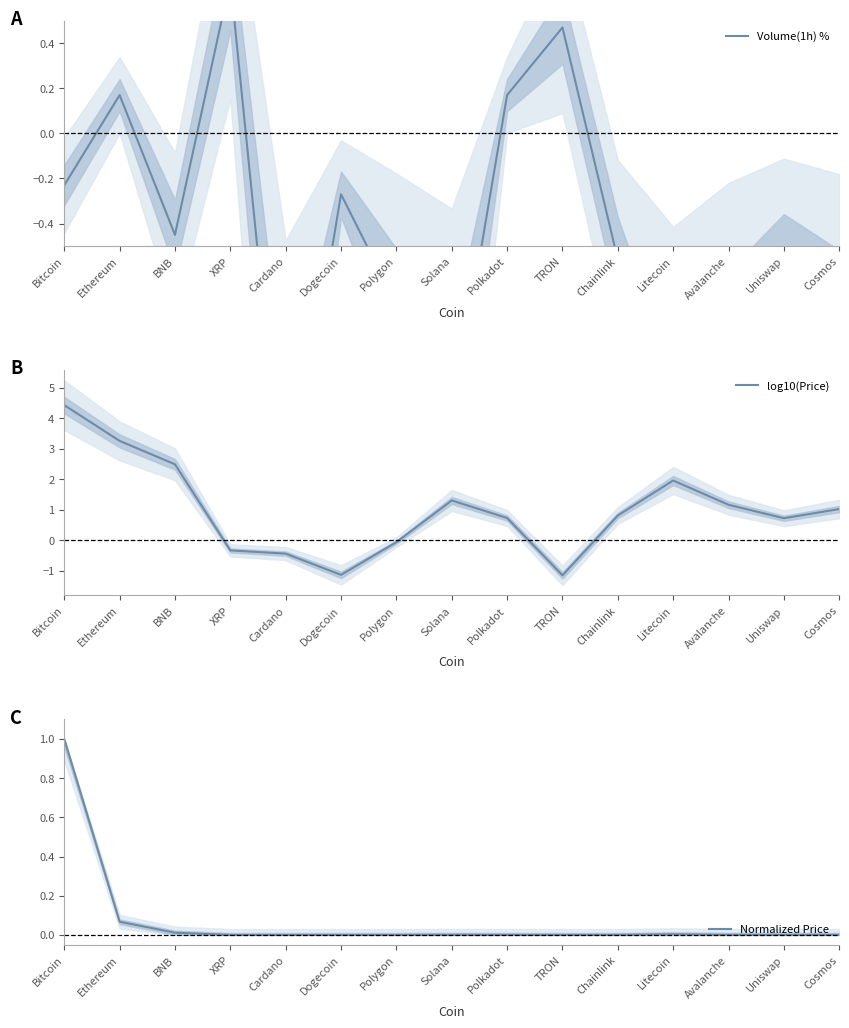

After their last crossing, which series has the higher values: log10(Price) or Volume(1h) %?

log10(Price)